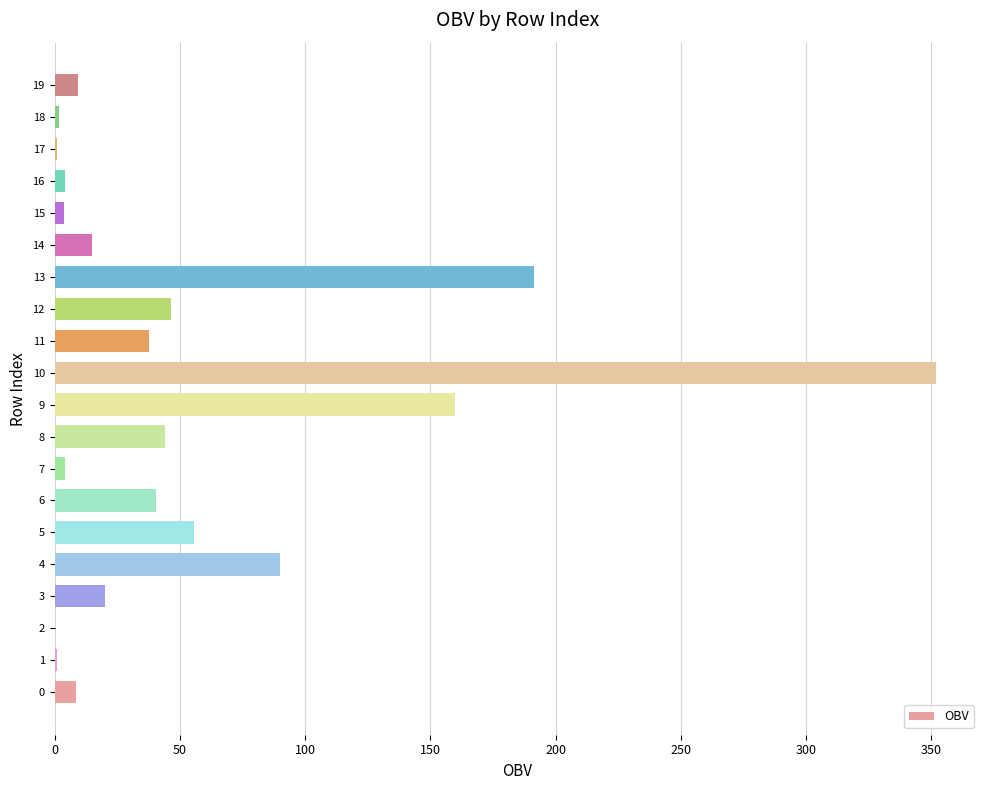

What is the maximum value shown in the chart?

351.9